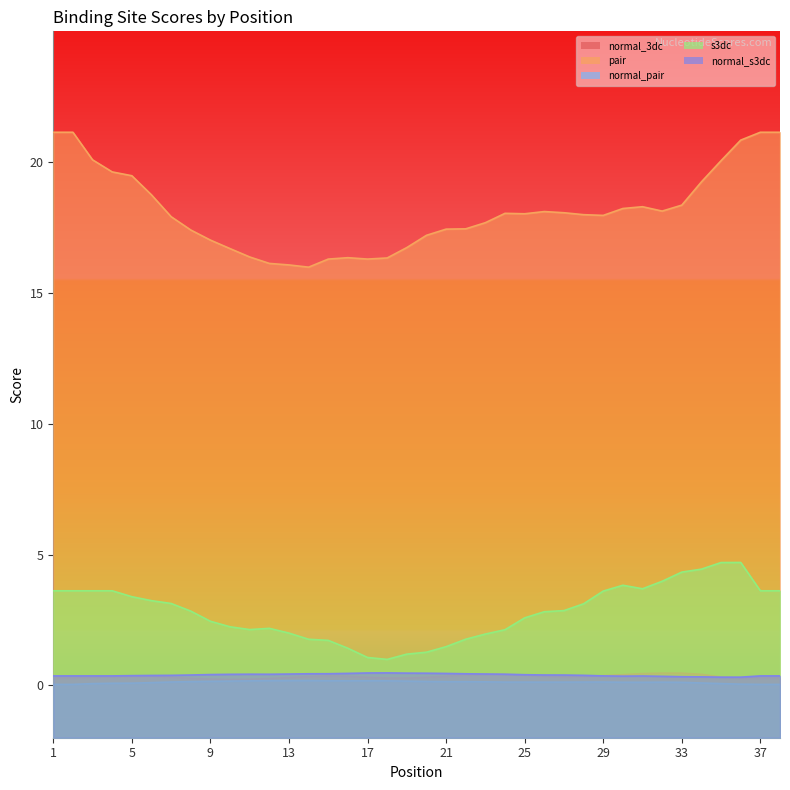

What is the total value across all series at 31?

22.9